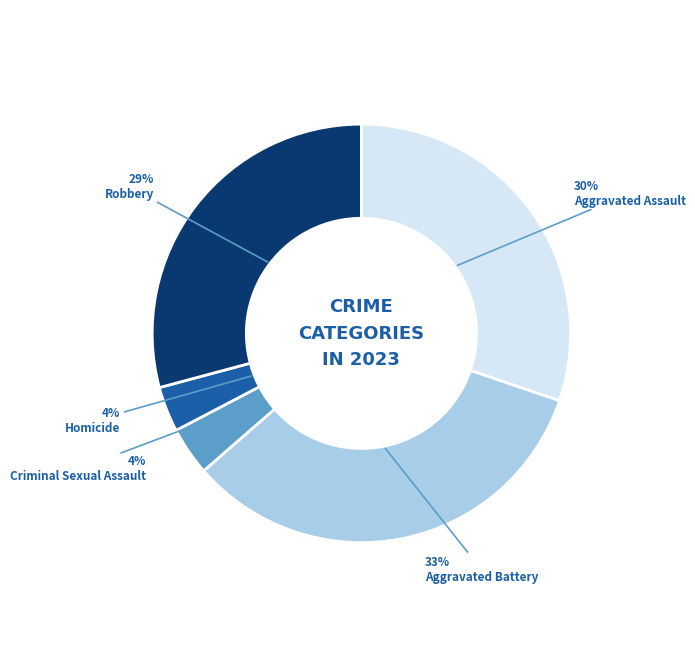

How many slices are in this pie chart?

5